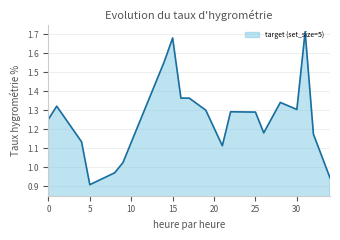

What is the difference between the maximum and minimum values?

0.8